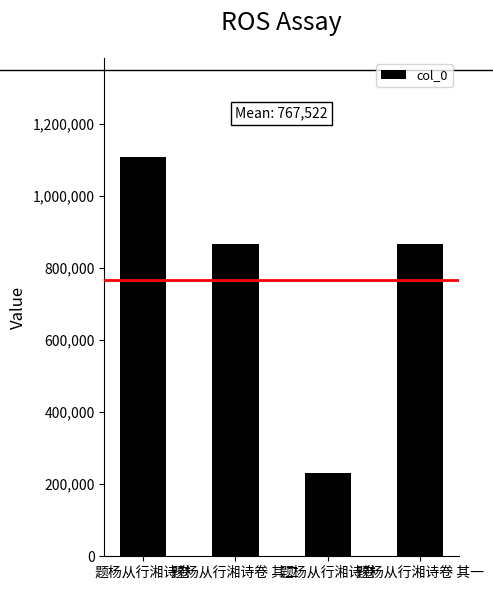

List the labels in order of value, largest first.

题杨从行湘诗卷, 题杨从行湘诗卷 其一, 题杨从行湘诗卷 其二, 题杨从行湘诗卷